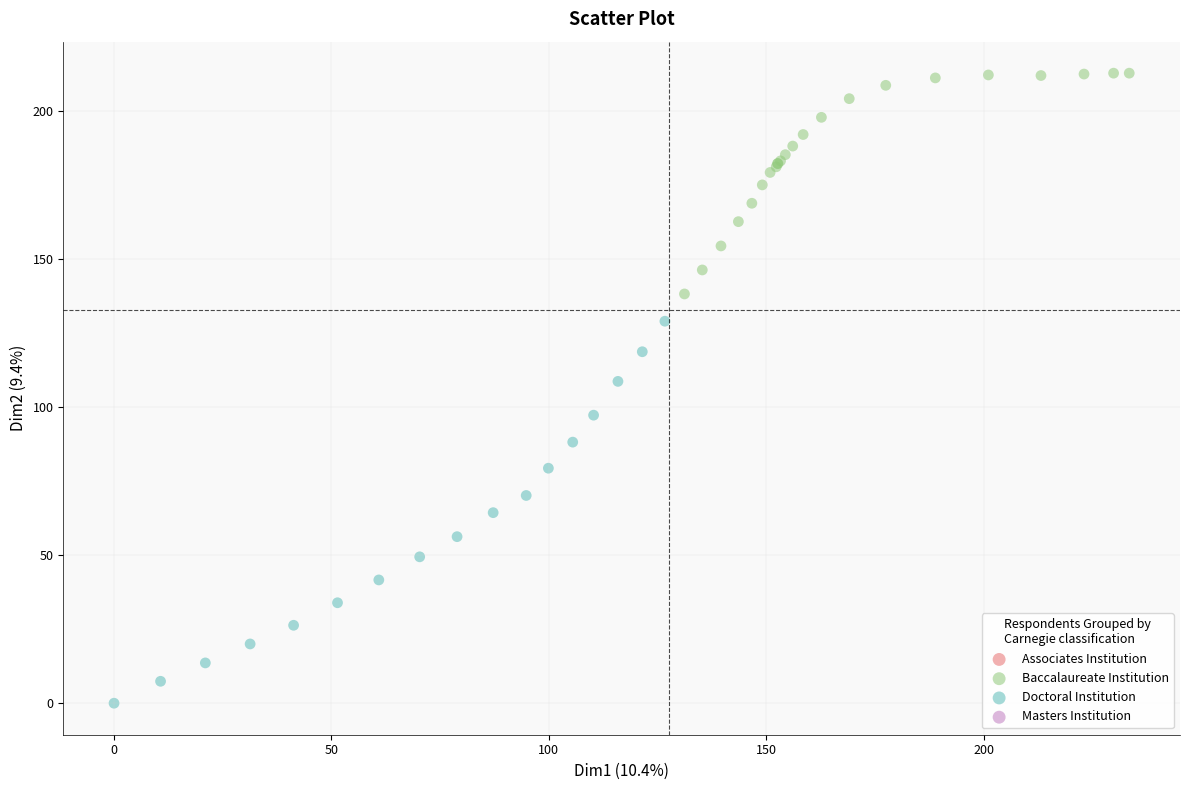

Which series contains the highest Y value?

Baccalaureate Institution